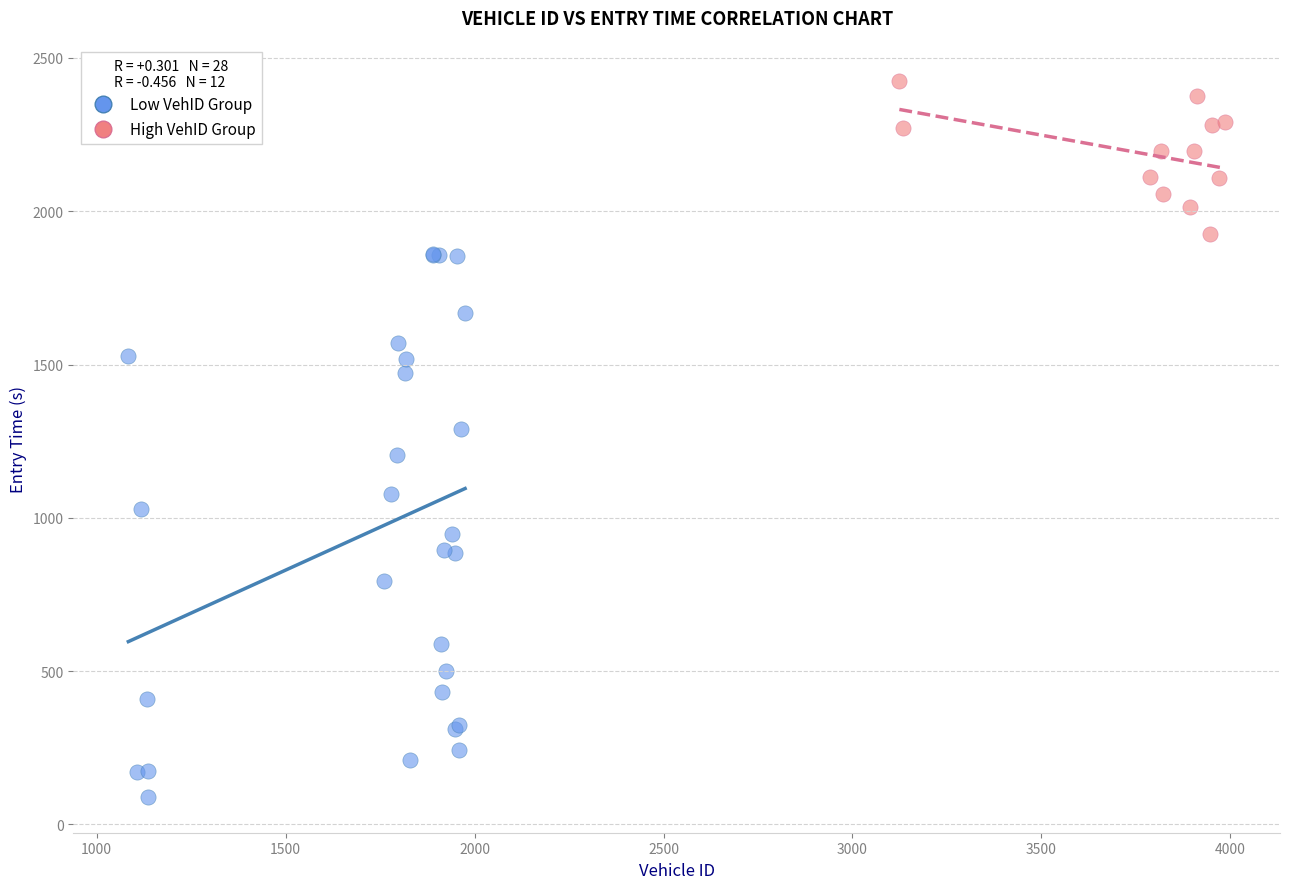

Which series has the largest Y range (max minus min)?

Low VehID Group